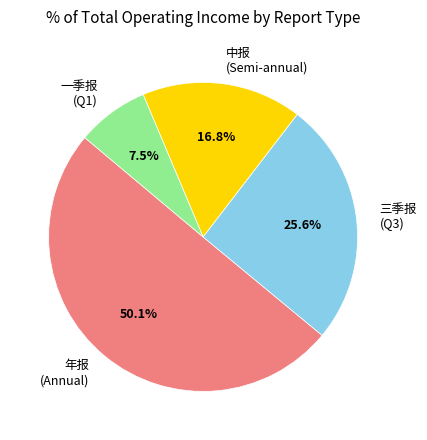

Is the sum of 一季报 (Q1) and 中报 (Semi-annual) greater than half?

No